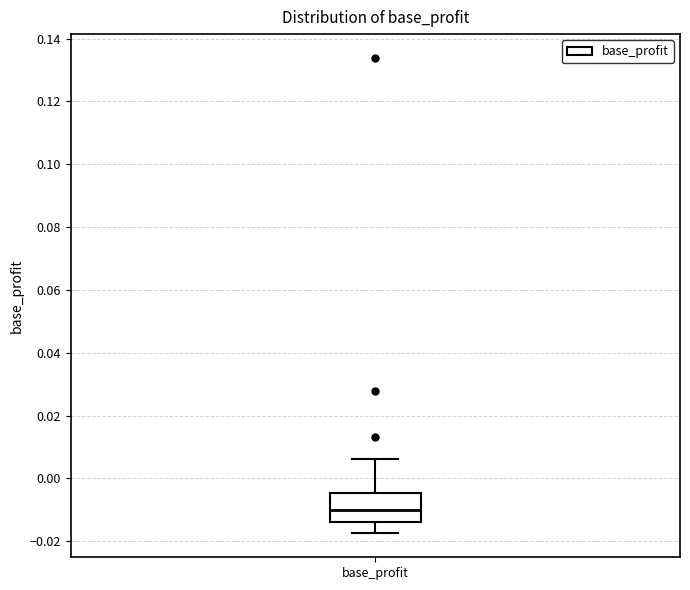

Read this box plot against the y-axis: the position of the median line, the range covered by the box, and the ends of both whiskers. The values are not printed on the chart, so give them approximately, as read against the axis.

median -0.010, box -0.014 to -0.004, whiskers -0.018 to 0.006